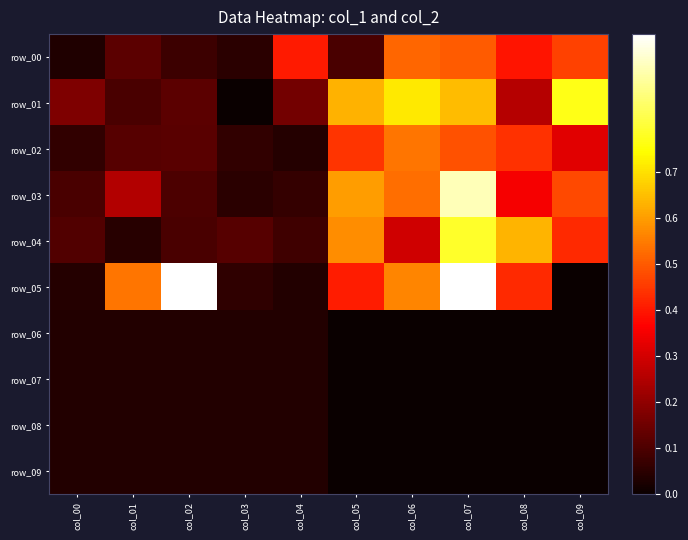

At which category is the sum across all series the highest?

col_07